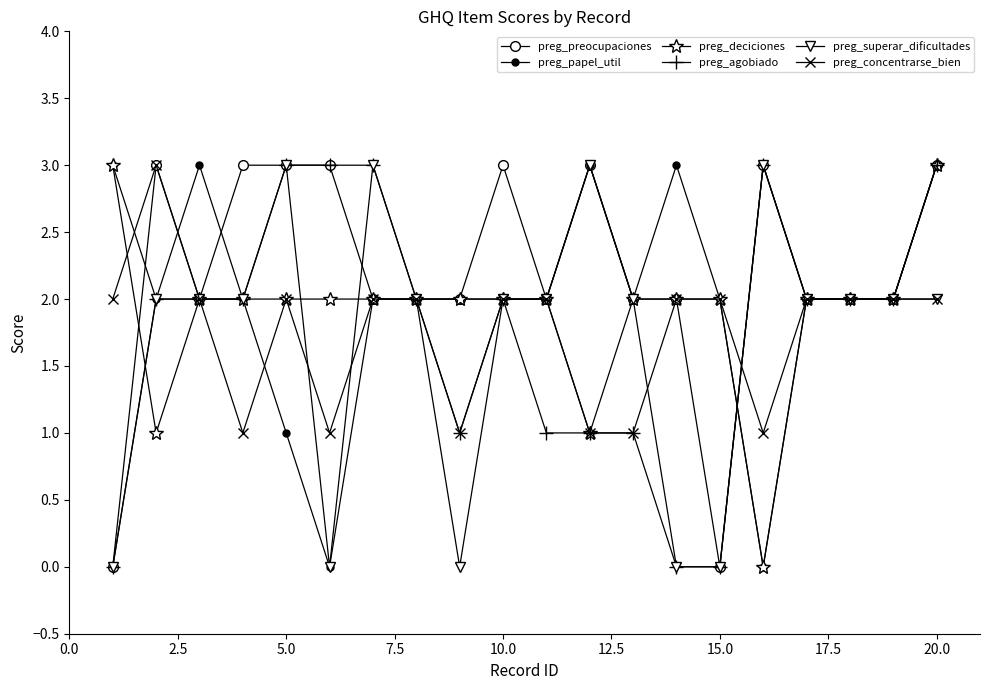

What is the value of the preg_concentrarse_bien point at the 7th from the left?

2